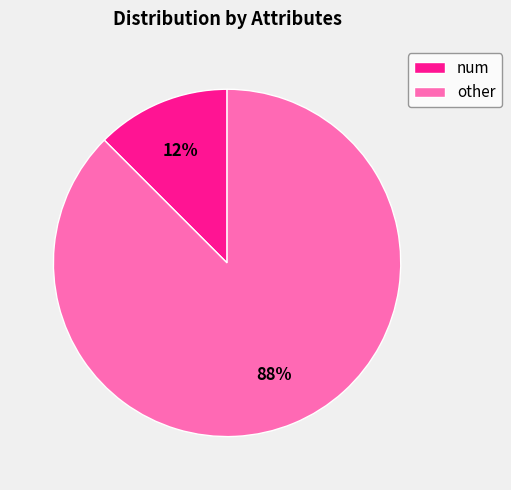

Is it true that other is 96% of the pie?

False